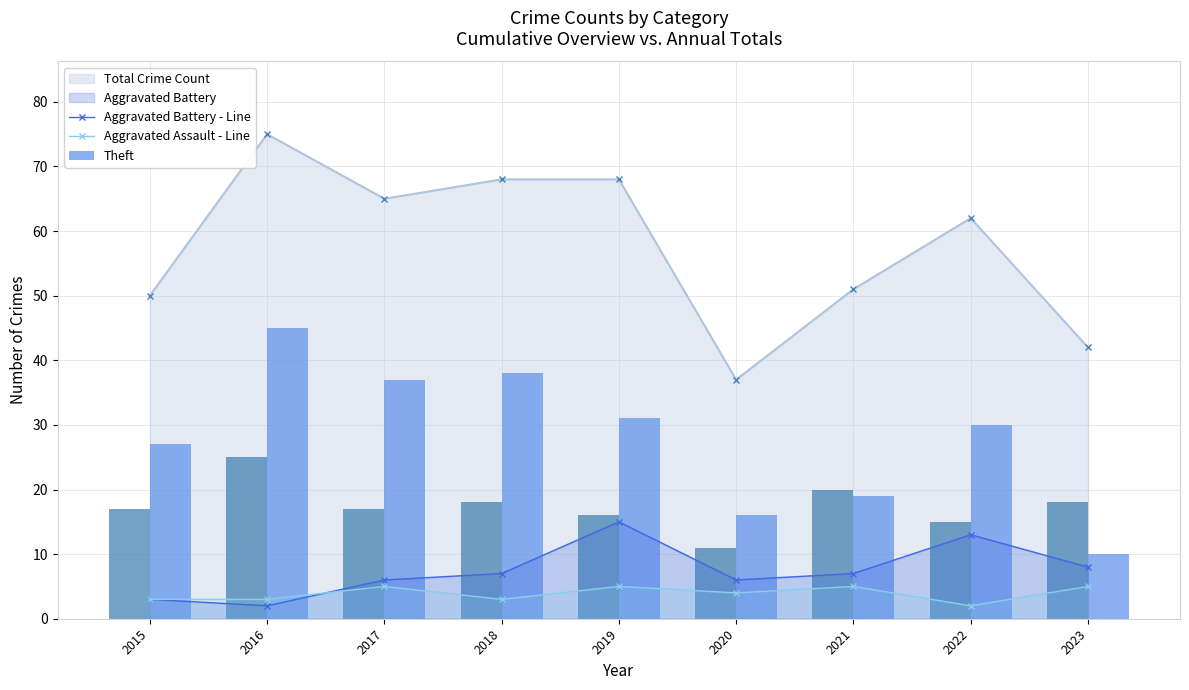

Which series changed the most between 2018 and 2019?

Aggravated Battery - Line